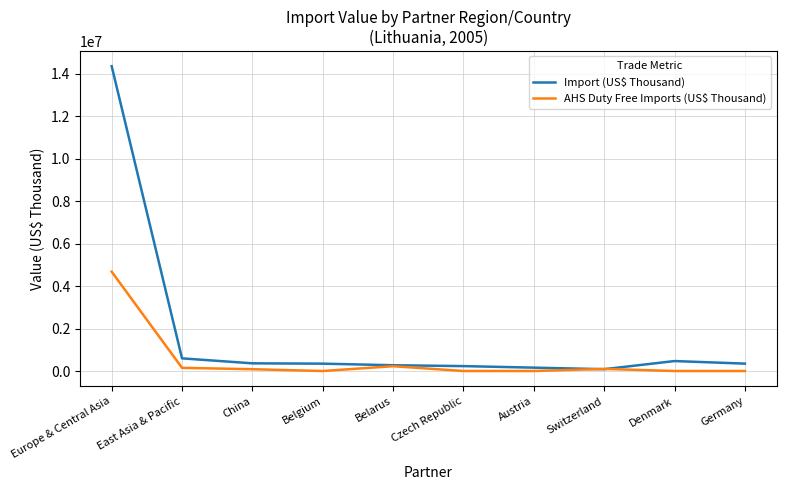

Which series has the largest range (max minus min)?

Import (US$ Thousand)